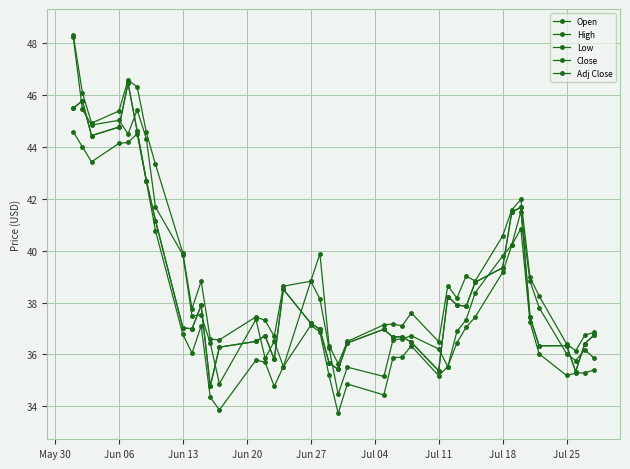

Does the chart have visible grid lines?

Yes